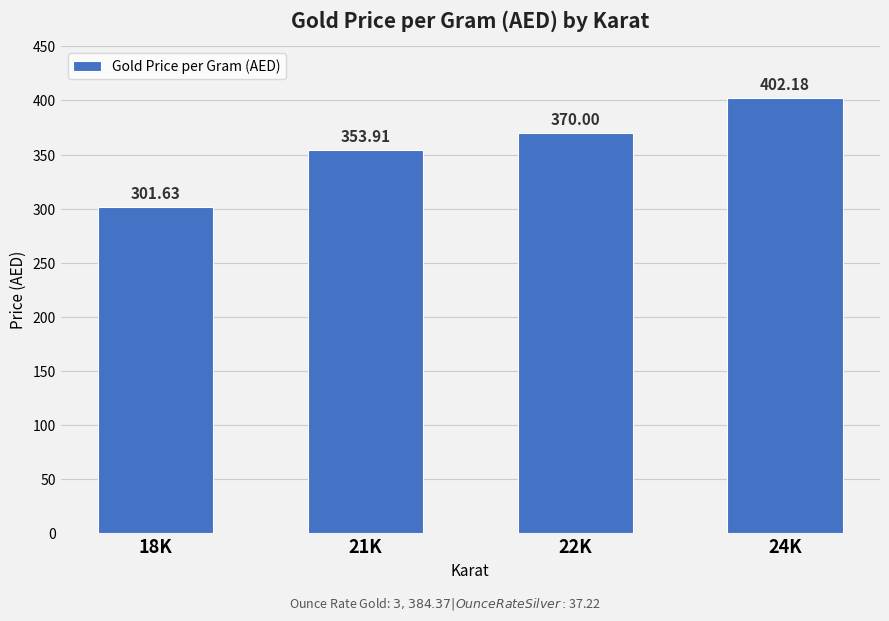

How many data points are less than 370?

2